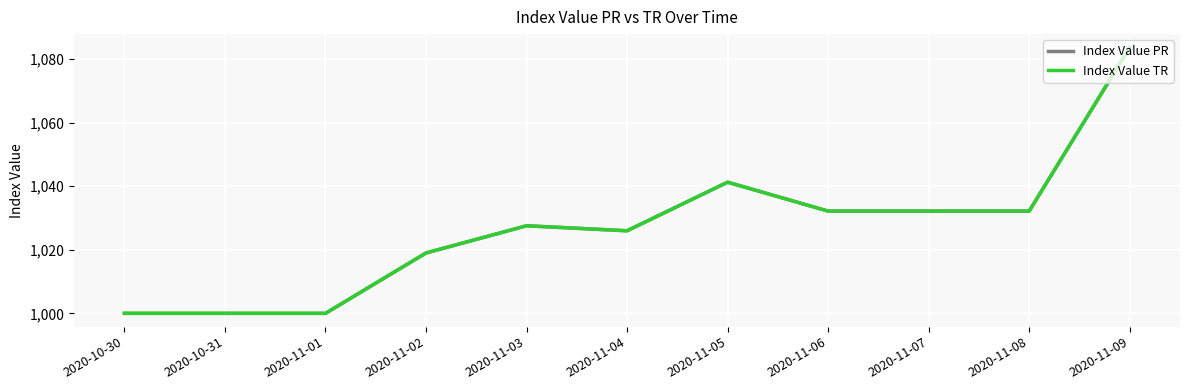

Is this an area chart (filled region under the line)?

No